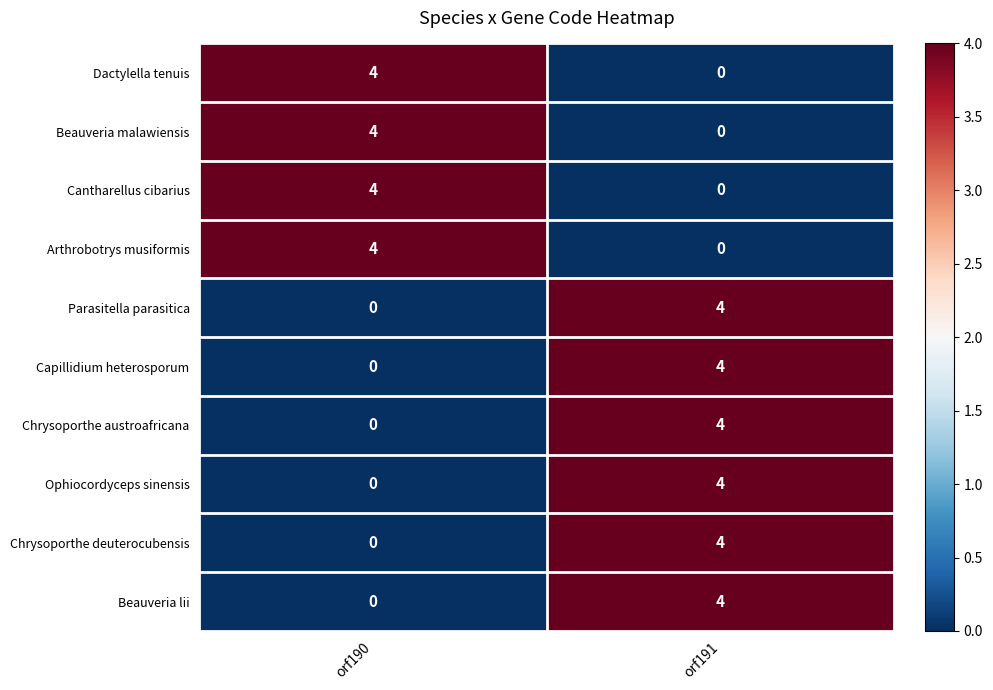

What is the difference between the highest and lowest values at orf190?

4